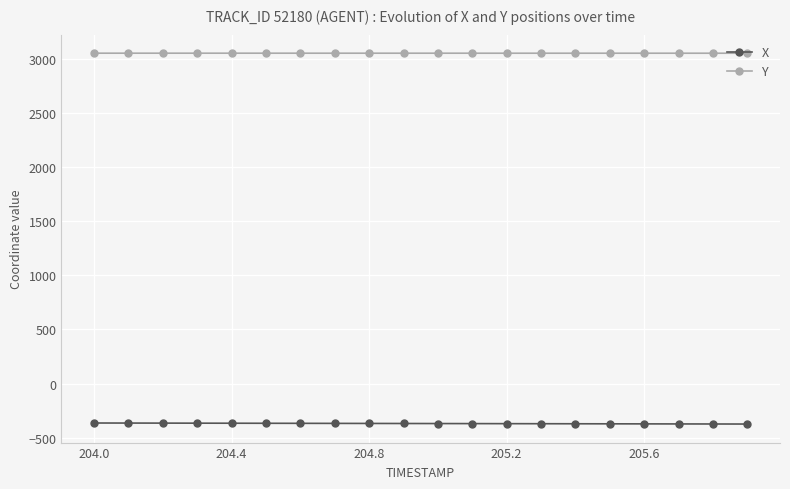

What is the value of the Y point at the 4th from the left?

3057.6